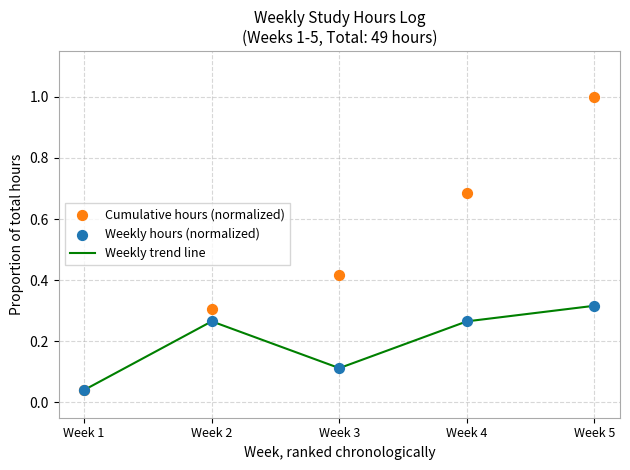

Which series reaches the maximum Y coordinate?

Cumulative hours (normalized)